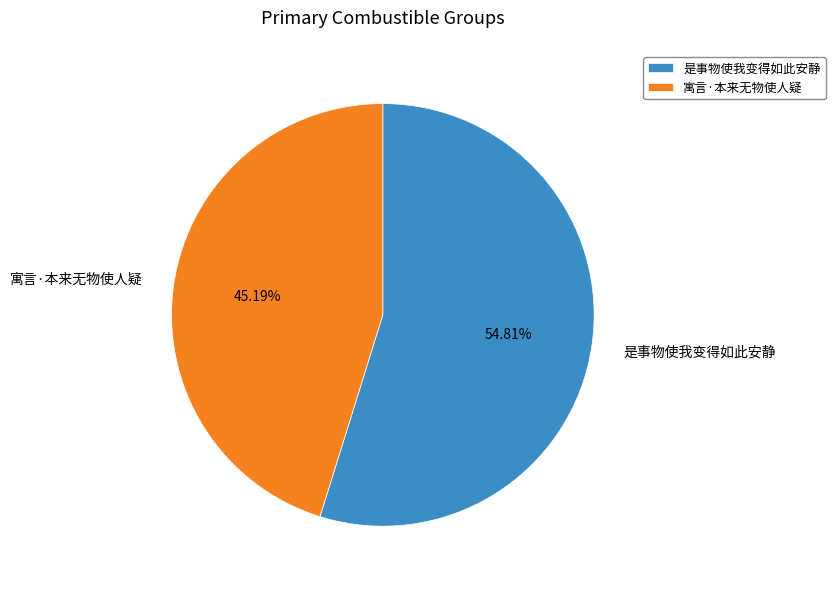

To the nearest percent, what is the combined percentage of 寓言·本来无物使人疑 and 是事物使我变得如此安静?

100%